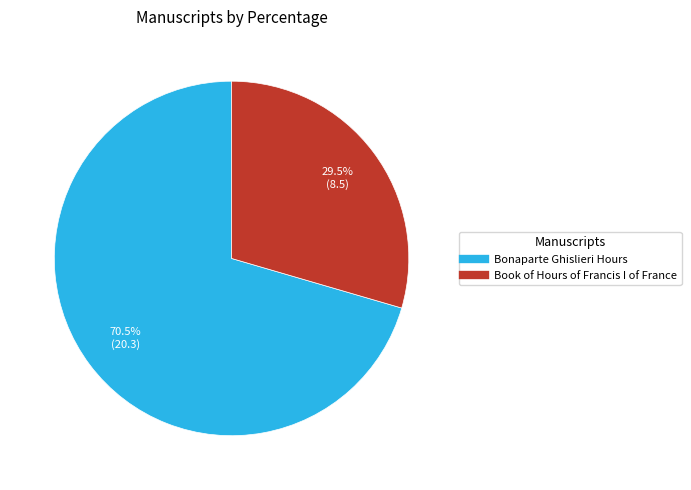

Which has a higher value, Book of Hours of Francis I of France or Bonaparte Ghislieri Hours?

Bonaparte Ghislieri Hours